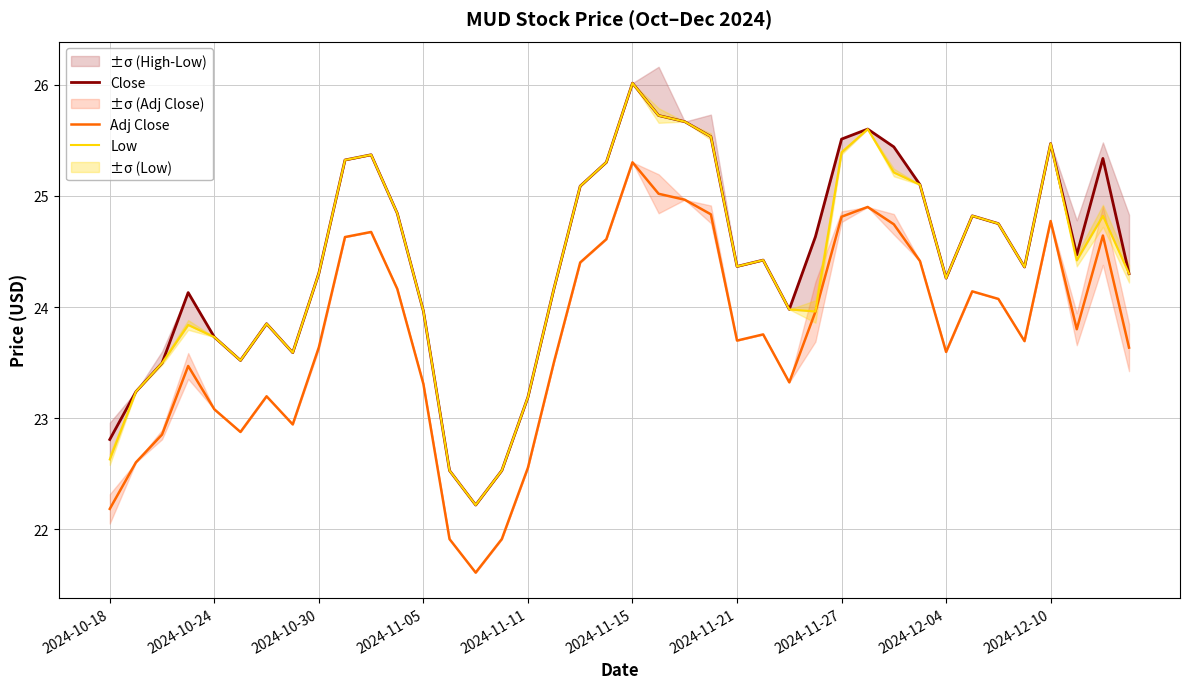

What is the difference between the maximum and second lowest values in the Close series?

3.5